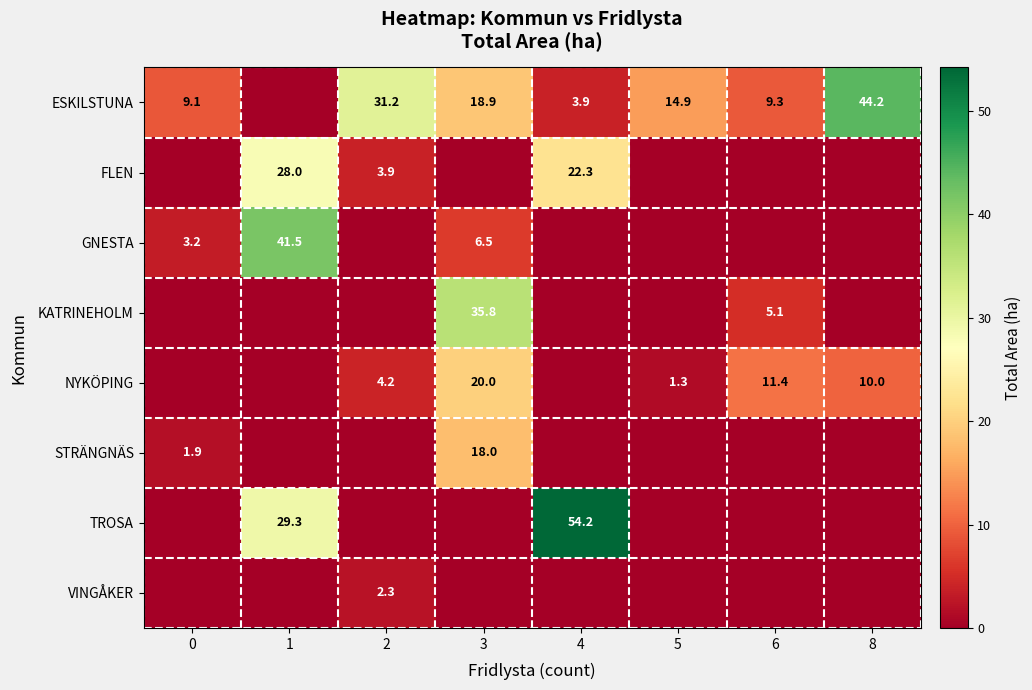

What is the maximum value shown in the chart?

54.2